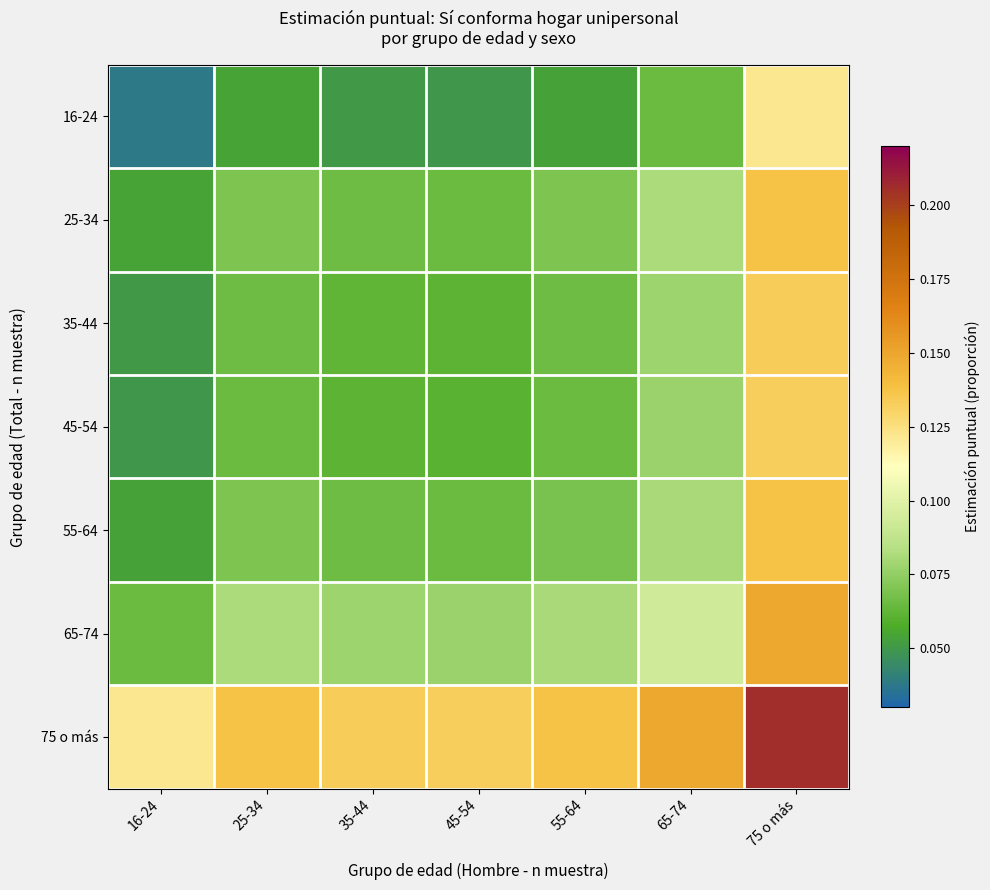

What is the difference between the highest and lowest values at 45-54?

0.1